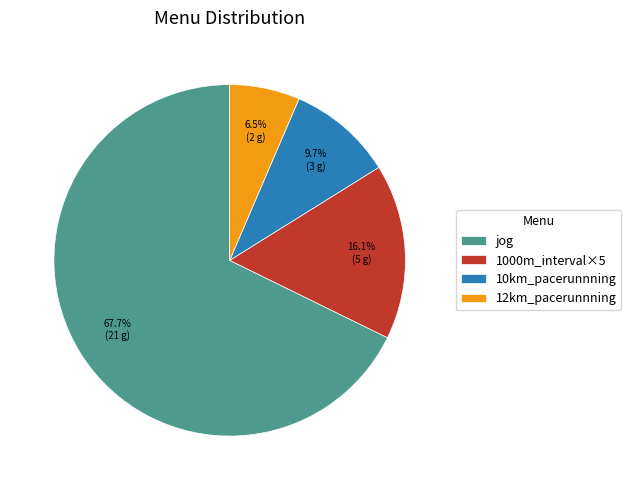

To the nearest percent, what portion does 10km_pacerunnning represent?

10%